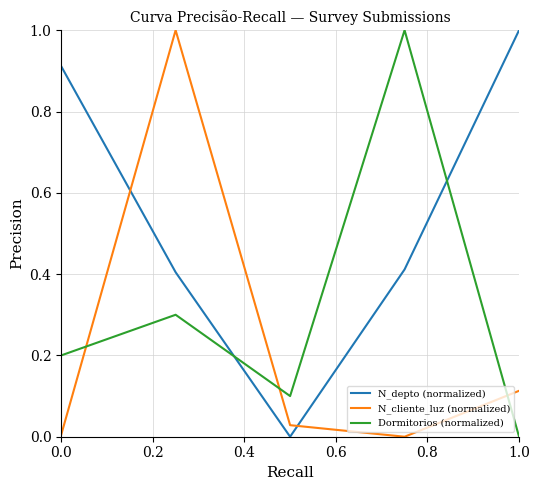

List the series in order of their overall mean, lowest first.

N_cliente_luz (normalized), Dormitorios (normalized), N_depto (normalized)